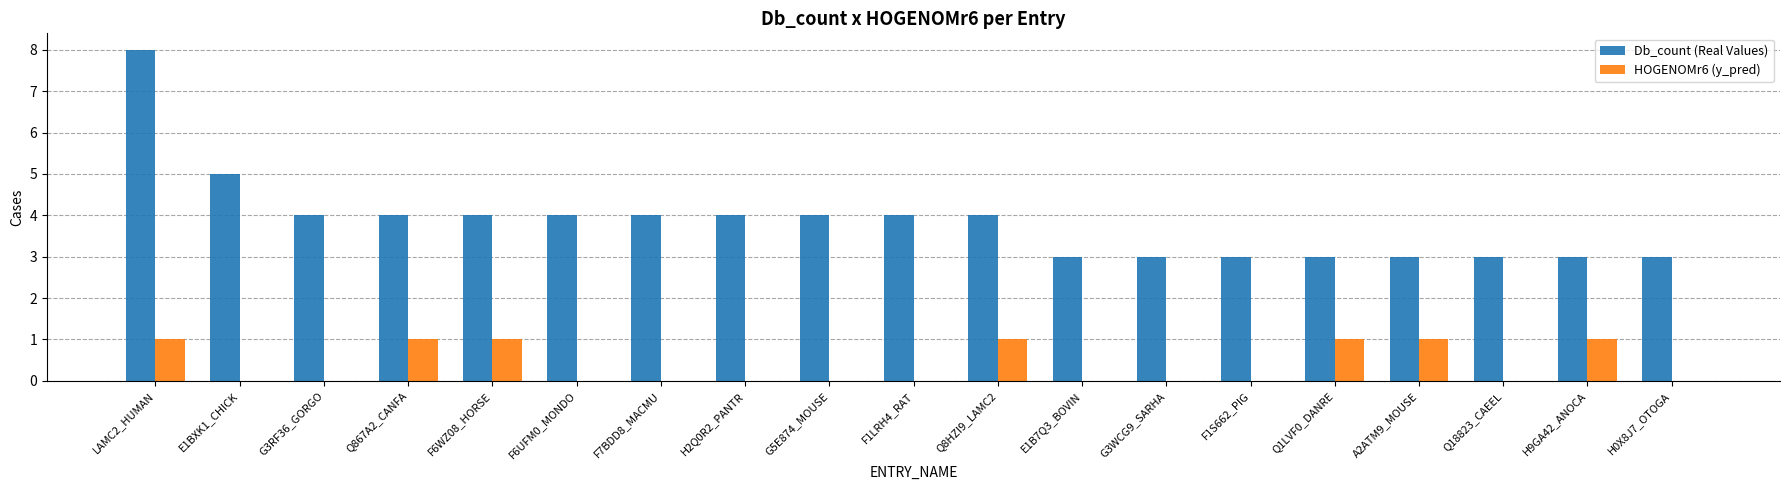

Is the value of HOGENOMr6 (y_pred) at G3WCG9_SARHA greater than the value of Db_count (Real Values) at F6UFM0_MONDO?

No